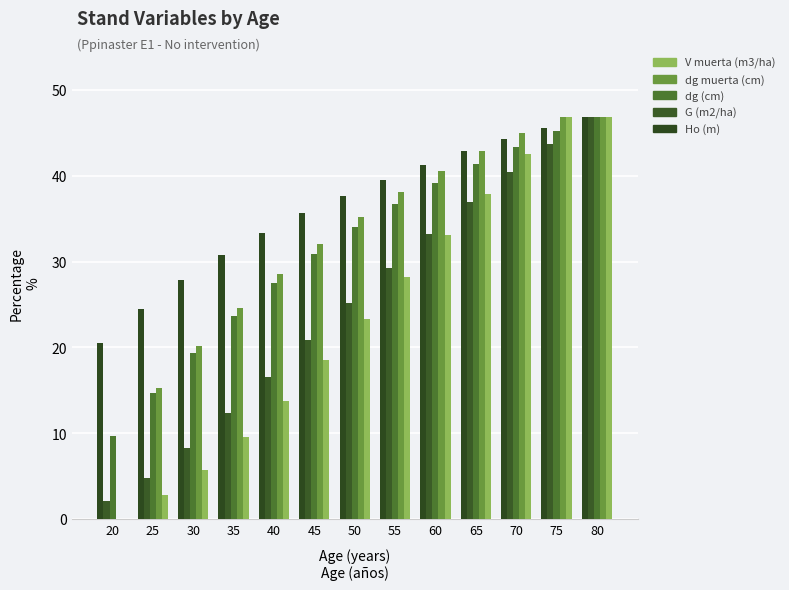

Is it true that dg (cm) equals 29.3 at 70?

False